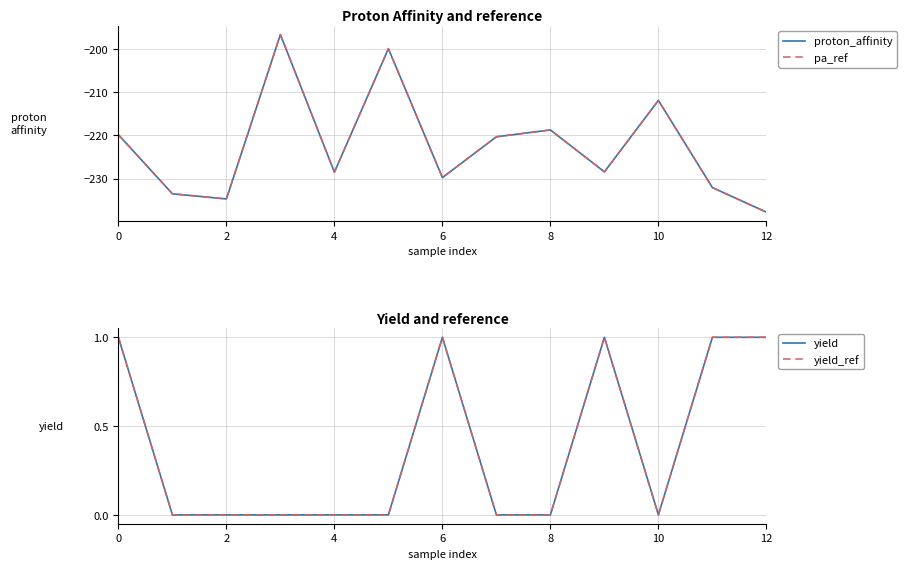

At which label is proton_affinity closest to -217?

8